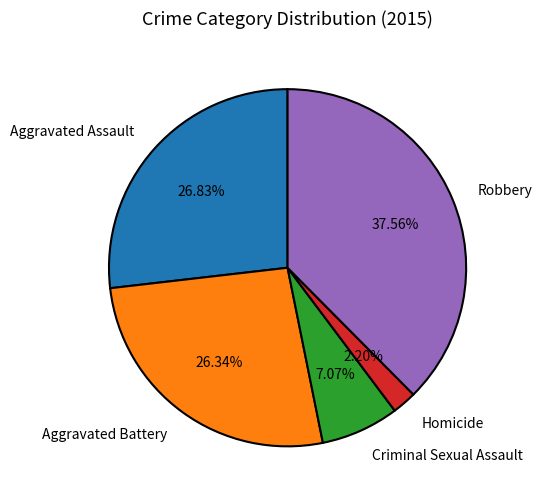

What percentage do Aggravated Battery and Homicide together represent?

28.5%